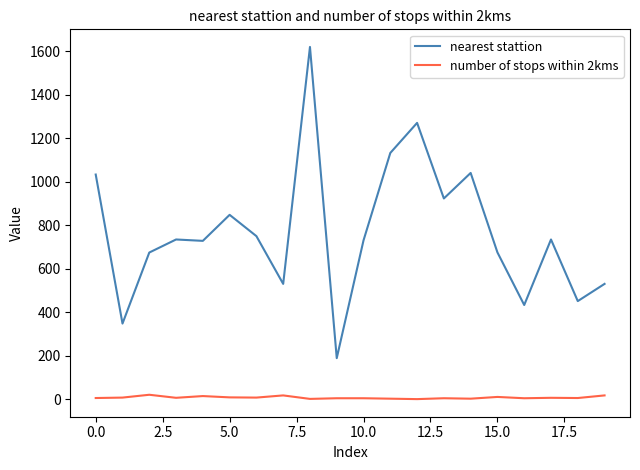

What is the difference between the second highest and minimum values in the nearest stattion series?

1081.0